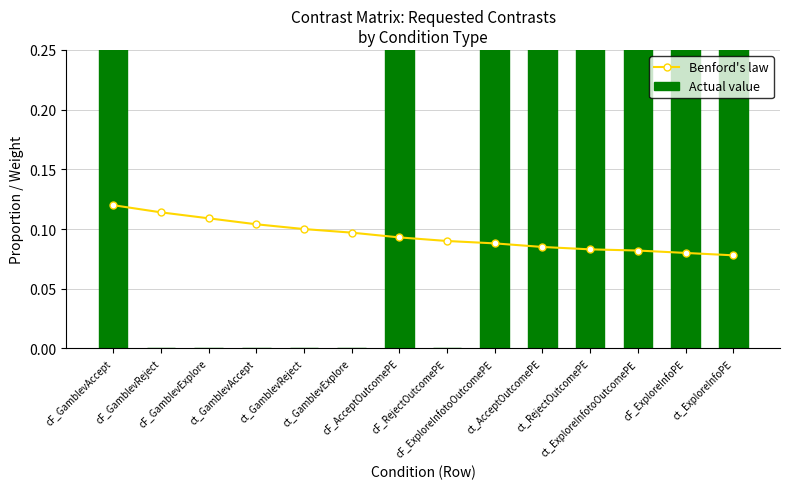

List the series in order of their peak value, lowest first.

Benford's law, Actual value